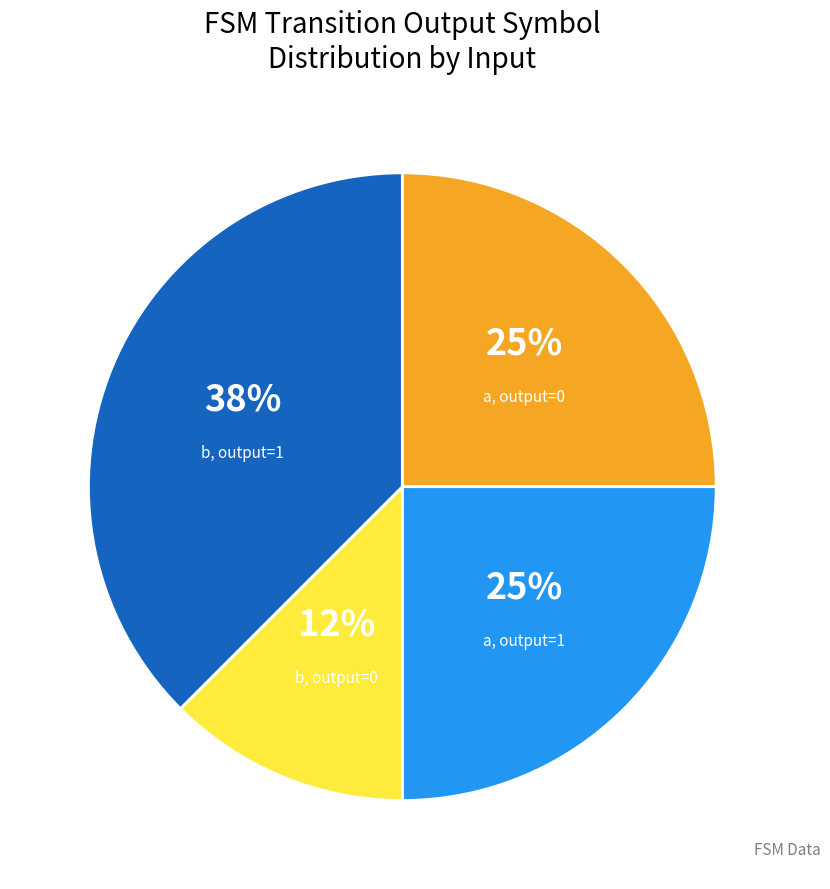

Does any single category account for the majority?

No